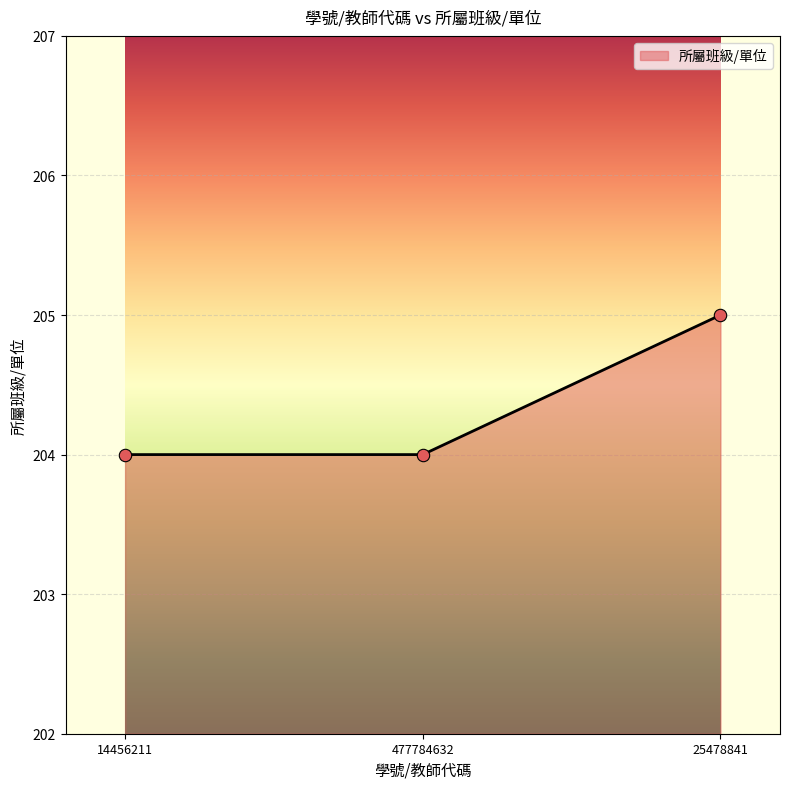

What is the ratio of the value at 25478841 to the value at 14456211?

1.0